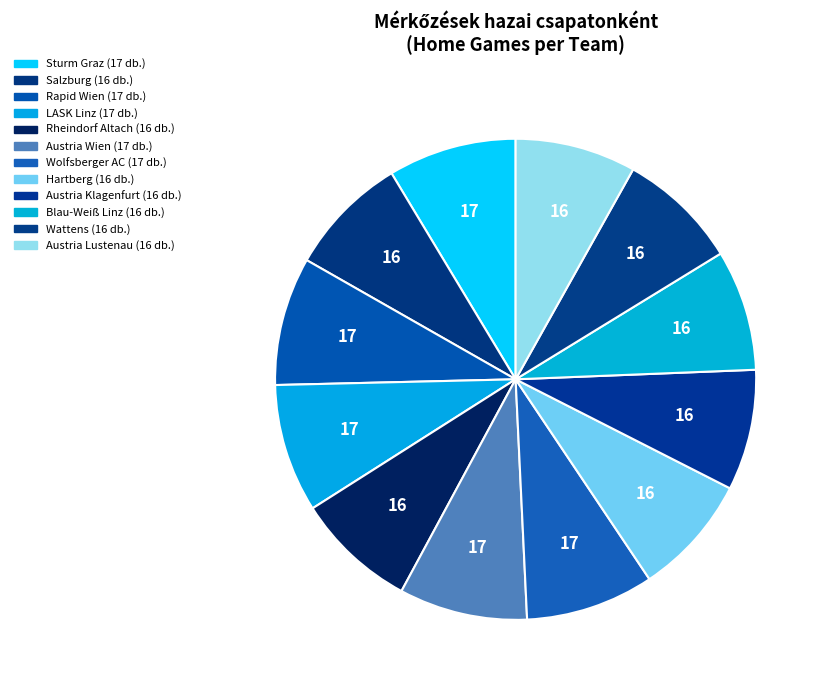

Does Rapid Wien account for over 50% of the chart?

No